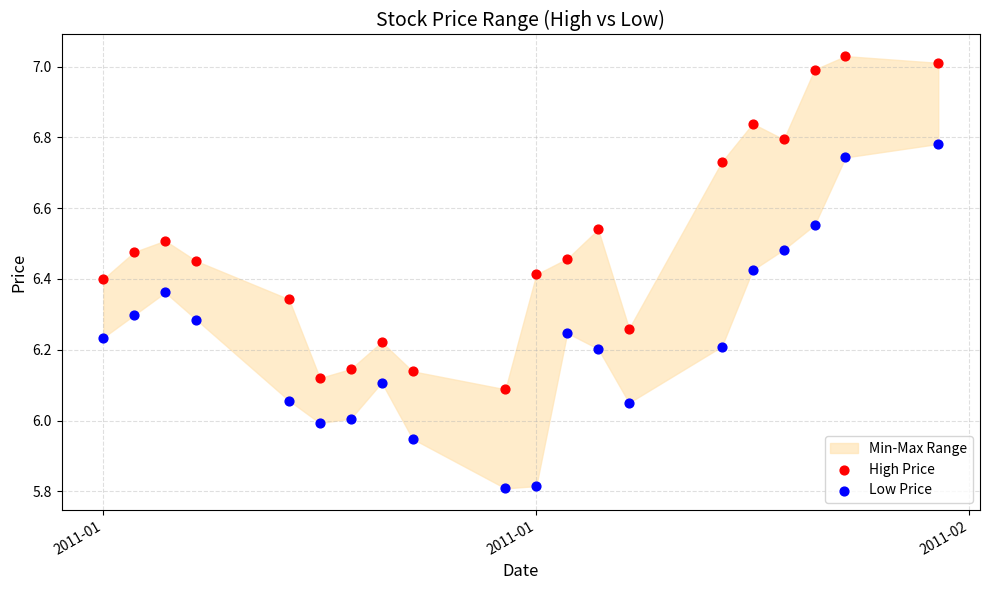

Across all data points, what is the range of Y values (max minus min)?

1.2